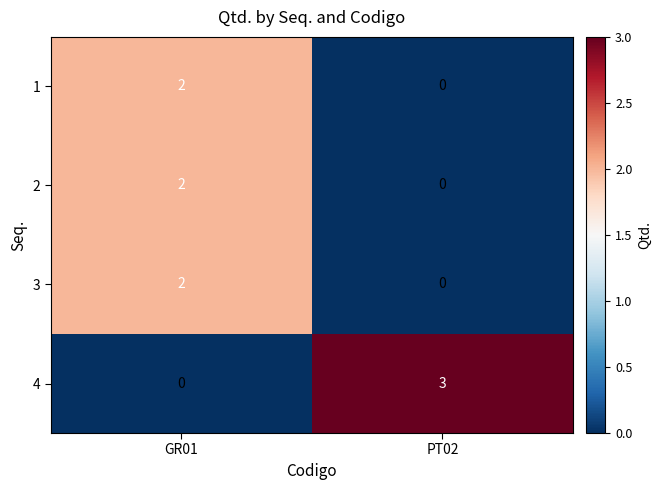

Is it true that 4 equals 3 at PT02?

True